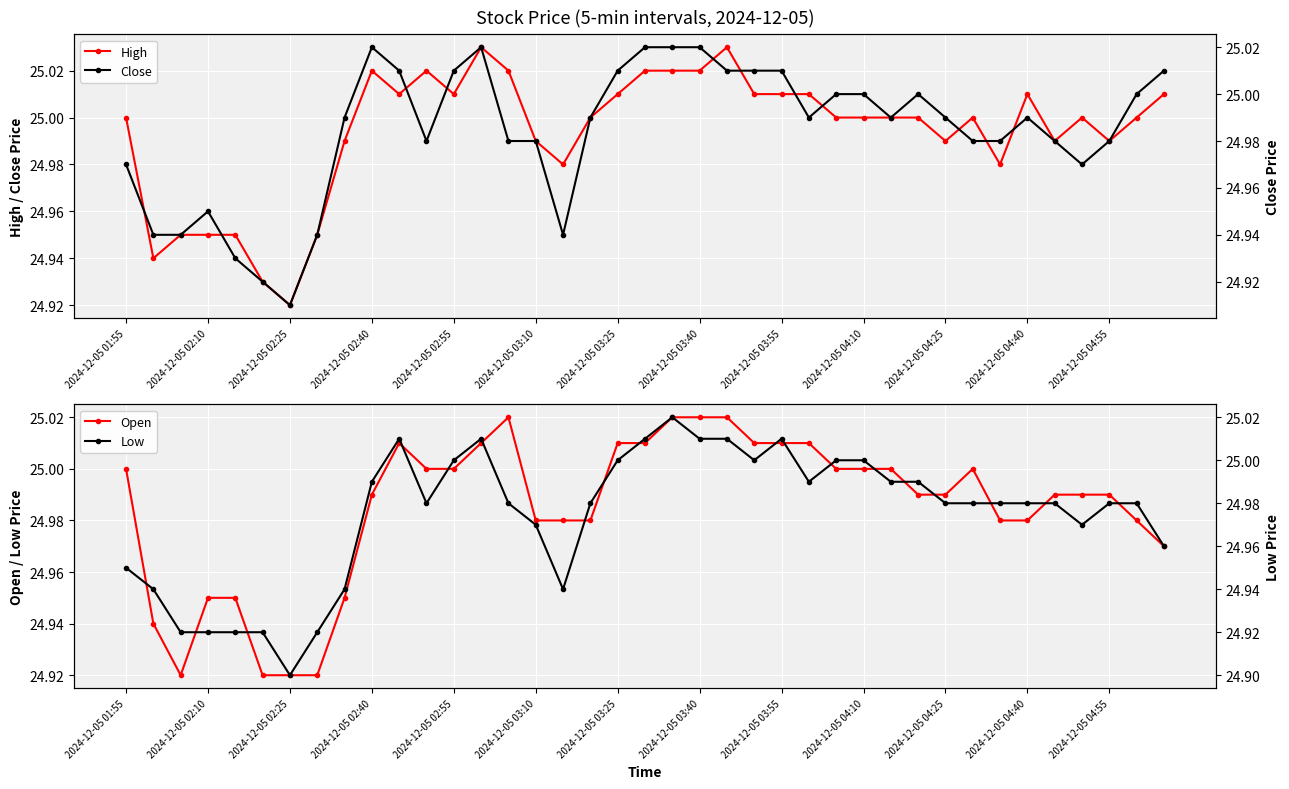

True or false: High has a value of 25.0 at 14.

True